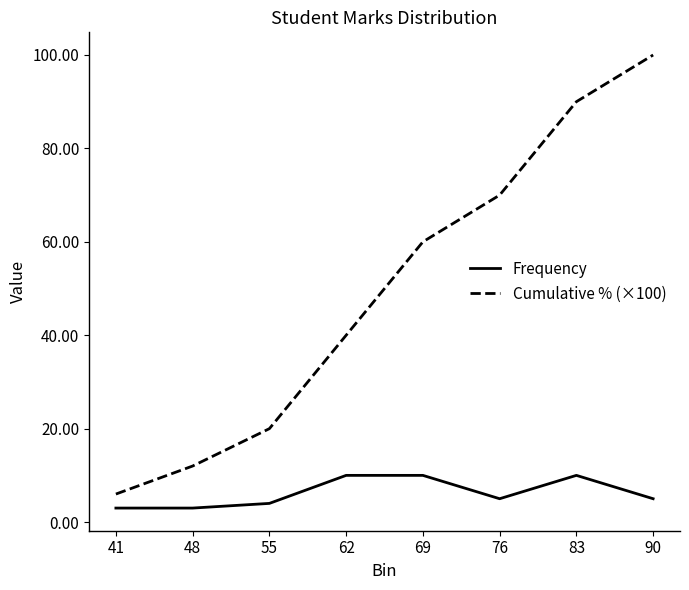

What is the smallest value displayed?

3